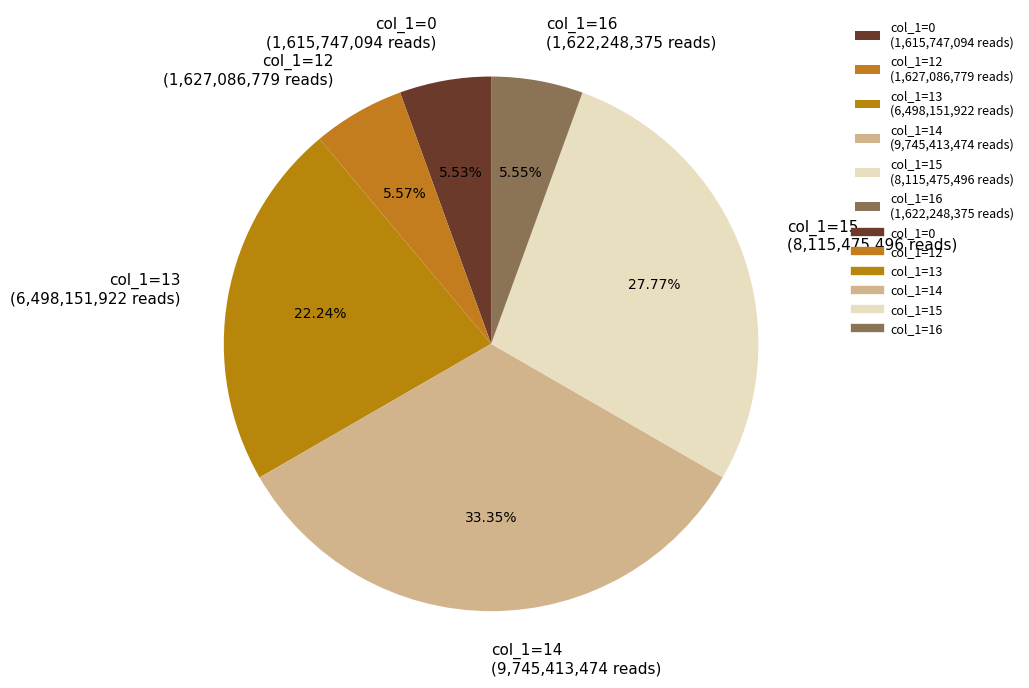

Combined, do col_1=16 (1,622,248,375 reads) and col_1=15 (8,115,475,496 reads) account for over 50%?

No